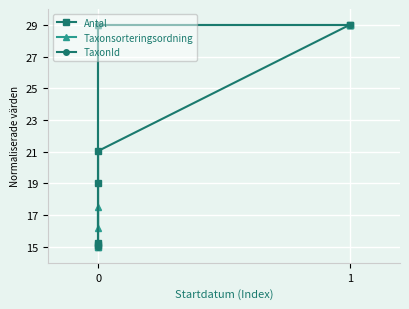

At which category does Taxonsorteringsordning reach its first local peak?

1